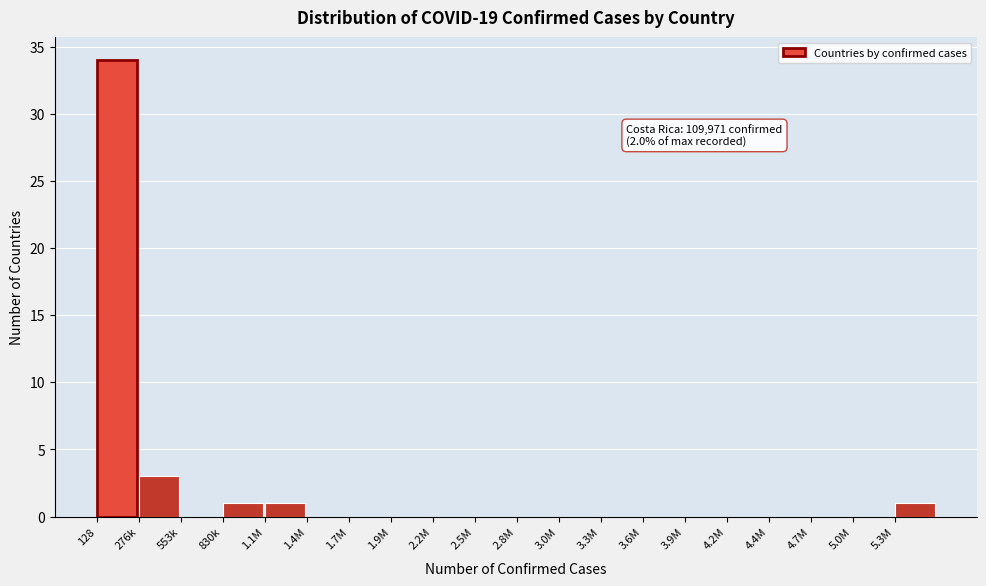

Reading left to right, list all the values displayed in this chart.

128=34	276k=3	553k=0	830k=1	1.1M=1	1.4M=0	1.7M=0	1.9M=0	2.2M=0	2.5M=0	2.8M=0	3.0M=0	3.3M=0	3.6M=0	3.9M=0	4.2M=0	4.4M=0	4.7M=0	5.0M=0	5.3M=1